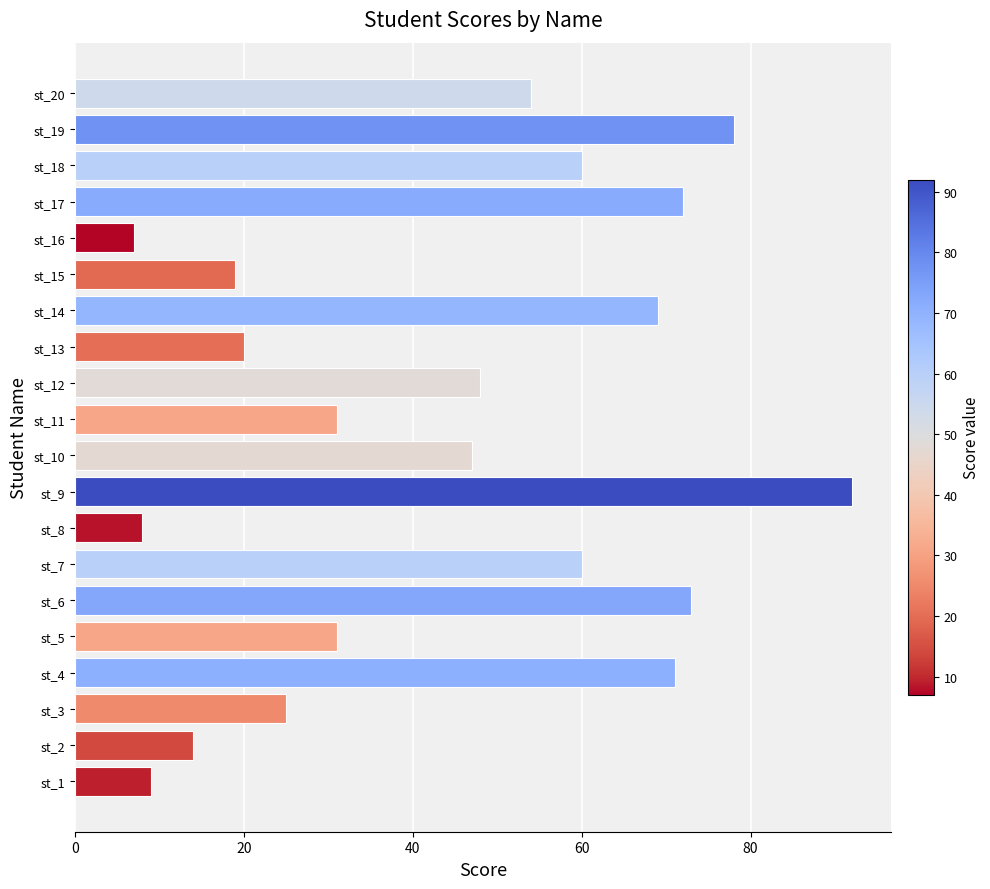

True or false: the data shows 24 at st_2.

False